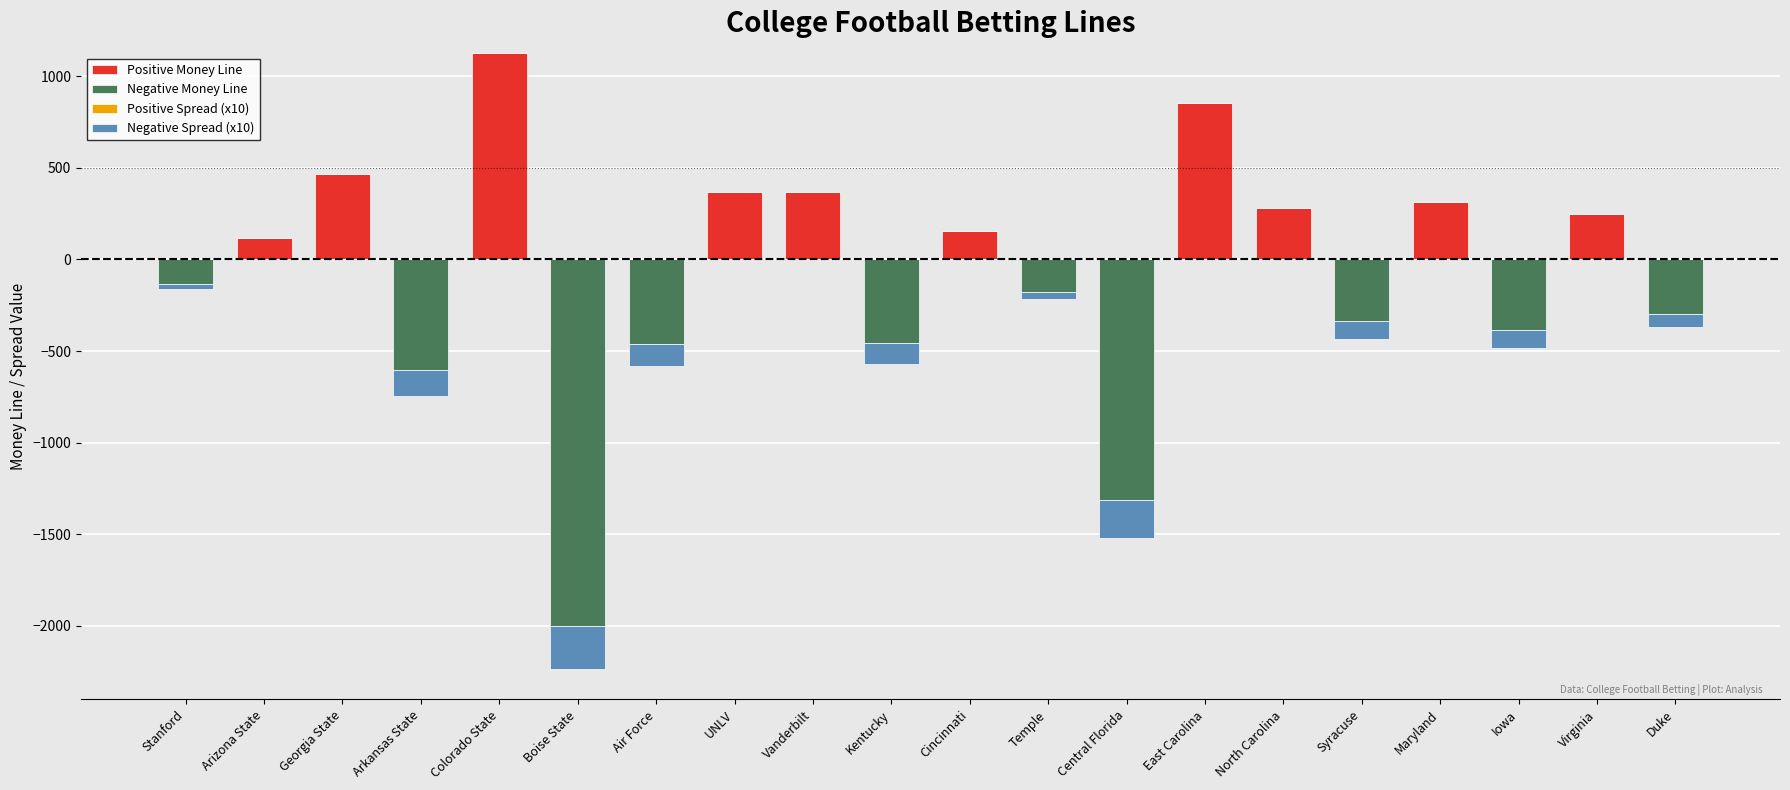

What position from the left is North Carolina?

15